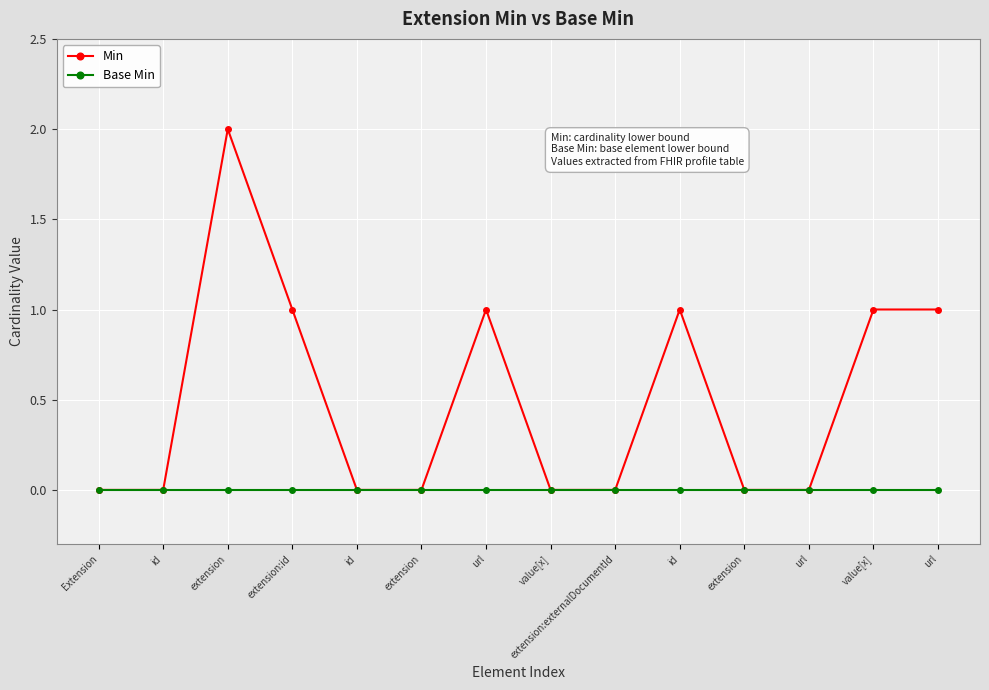

Is it true that Min equals 1 at id?

False